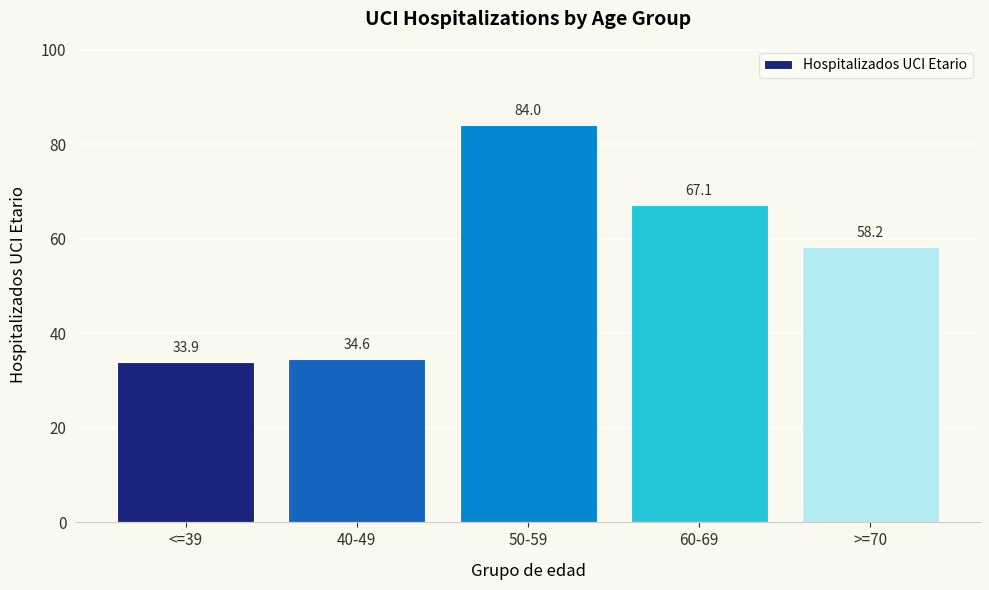

True or false: the data shows 19.9 at <=39.

False